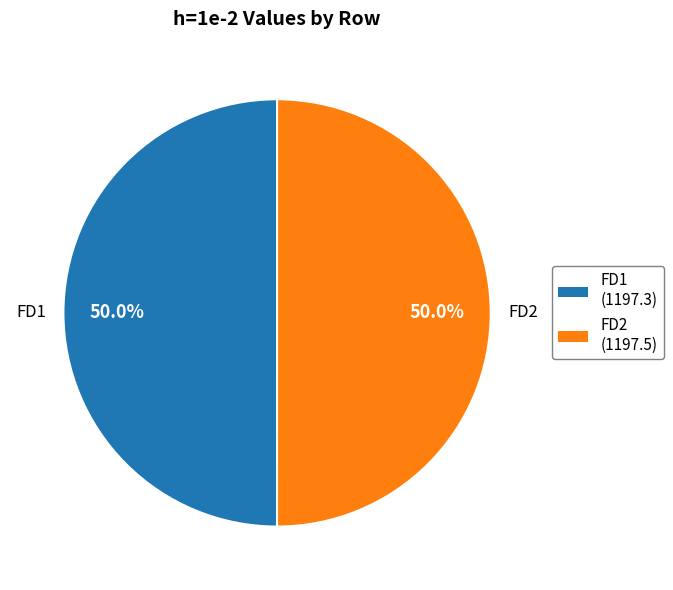

To the nearest percent, what portion does FD2 represent?

50%